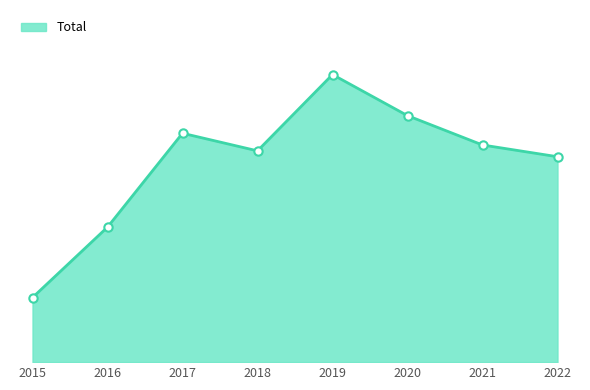

What is the value of the 1st point from the left?

11